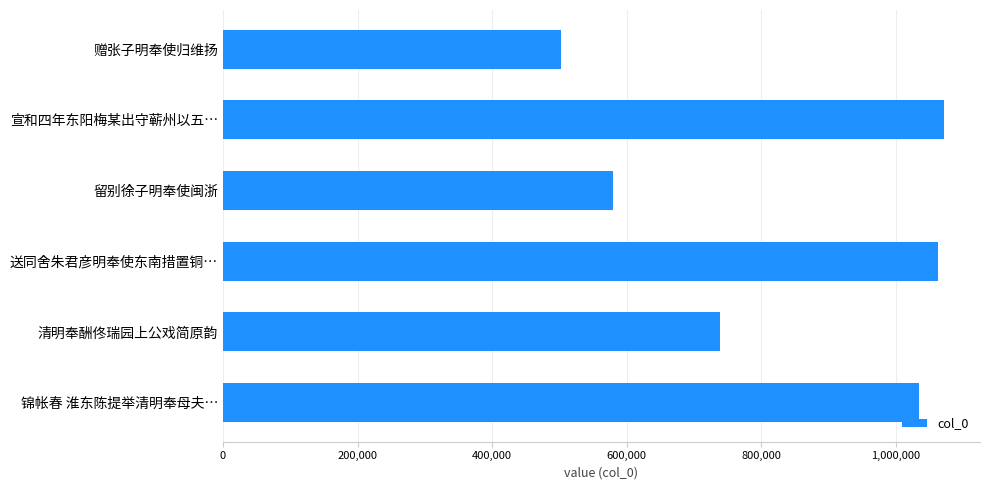

What is the label of the 2nd bar from the bottom?

清明奉酬佟瑞园上公戏简原韵